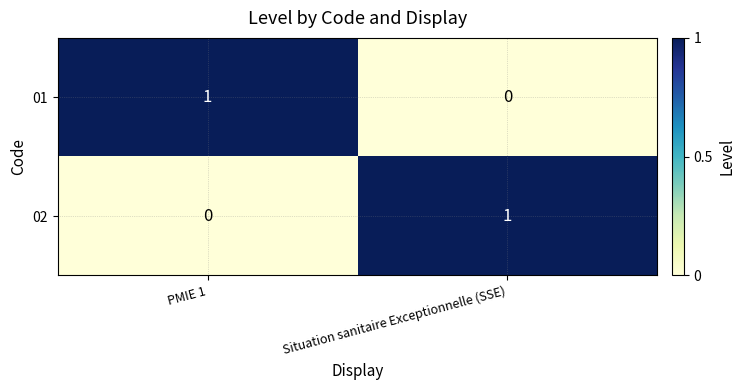

Is the value of 02 at Situation sanitaire Exceptionnelle (SSE) greater than the value of 01 at Situation sanitaire Exceptionnelle (SSE)?

Yes